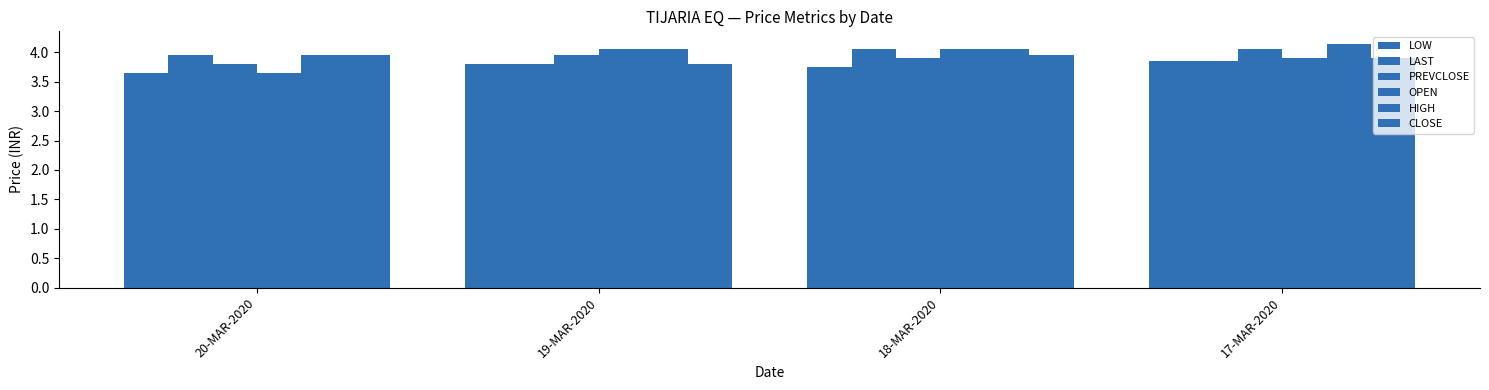

What is the value of the PREVCLOSE bar at the 4th from the left?

4.0